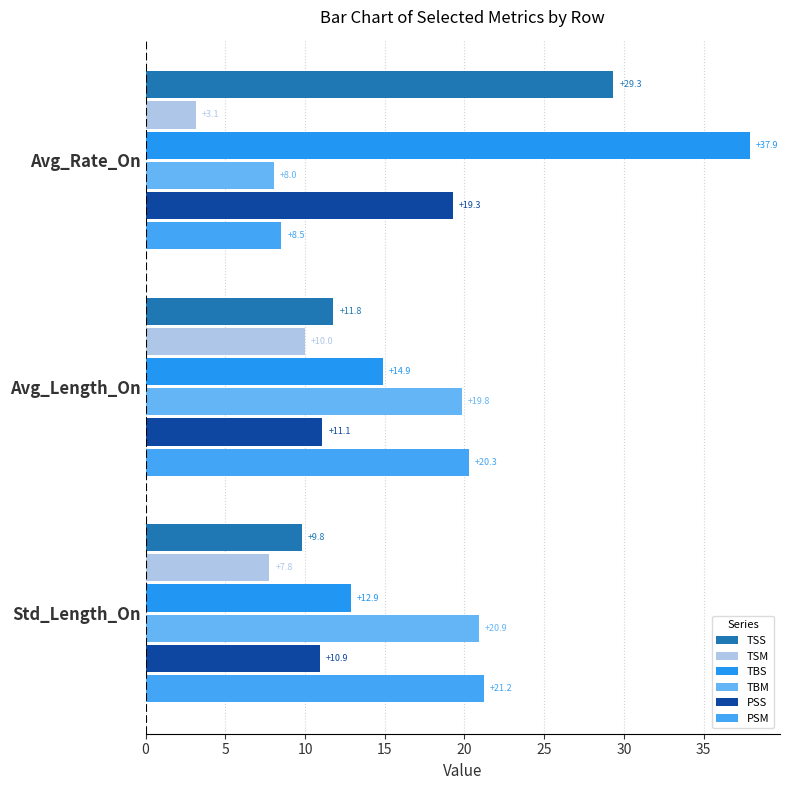

At how many categories does at least one series exceed 35?

1